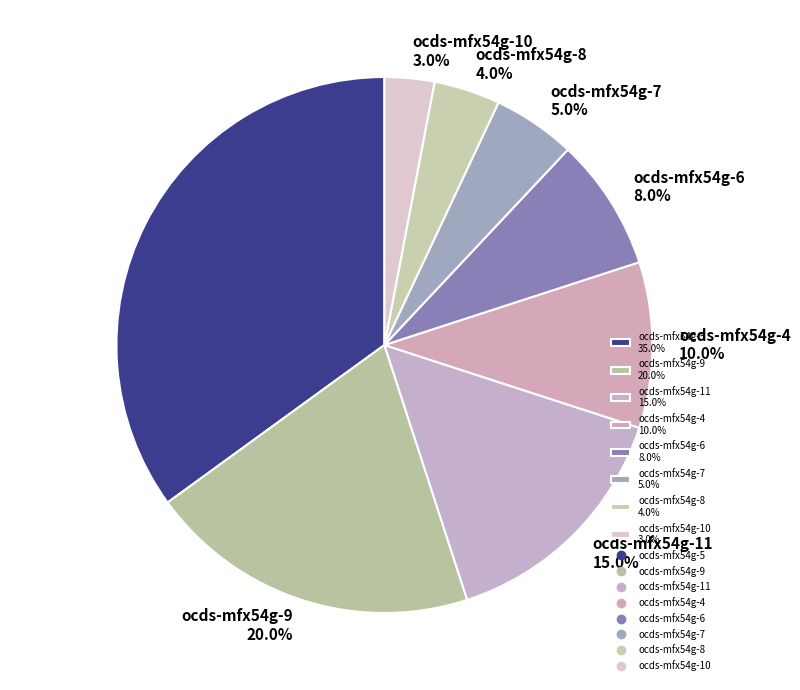

To the nearest percent, what is the difference between the ocds-mfx54g-7 and ocds-mfx54g-4 slice percentages?

5%